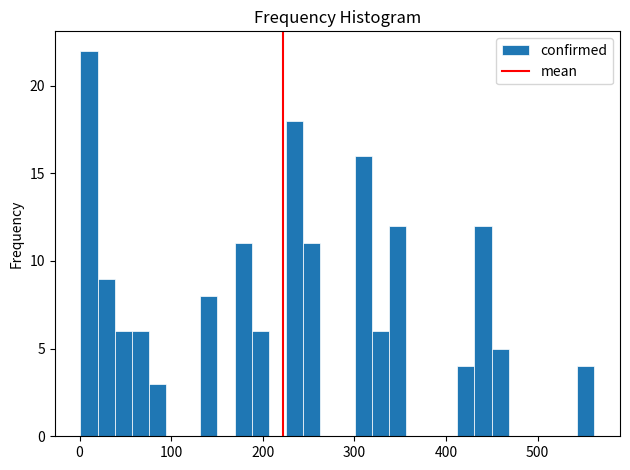

Read against the x-axis, roughly where is the centre of the tallest bar?

10